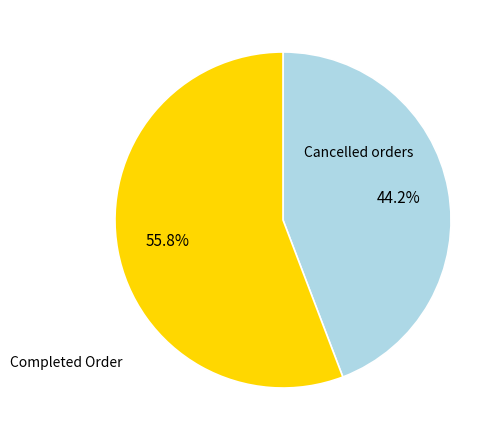

What is the total percentage of Completed Order and Cancelled orders?

100.0%